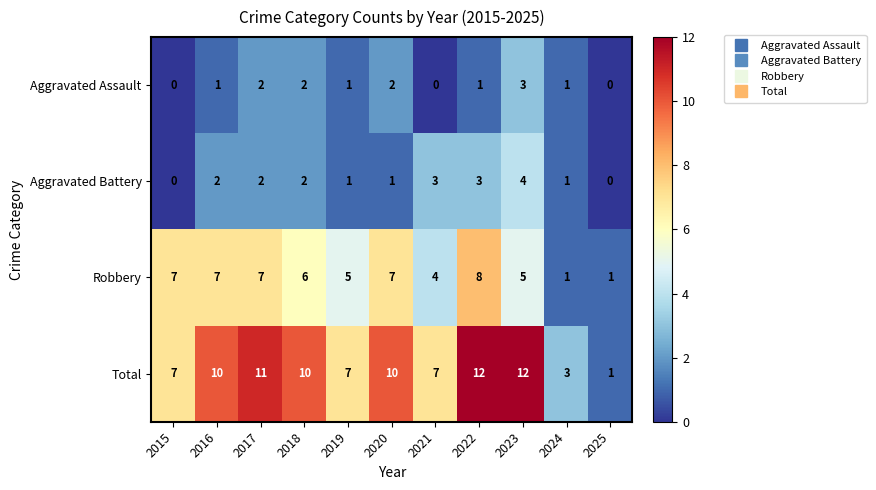

What is the highest value of the Aggravated Assault series?

3